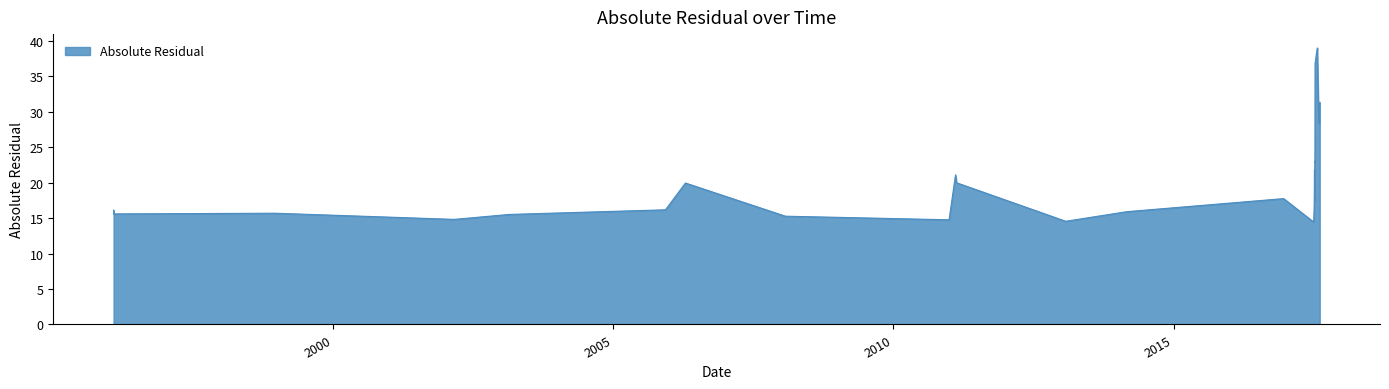

What is the smallest value displayed?

14.5